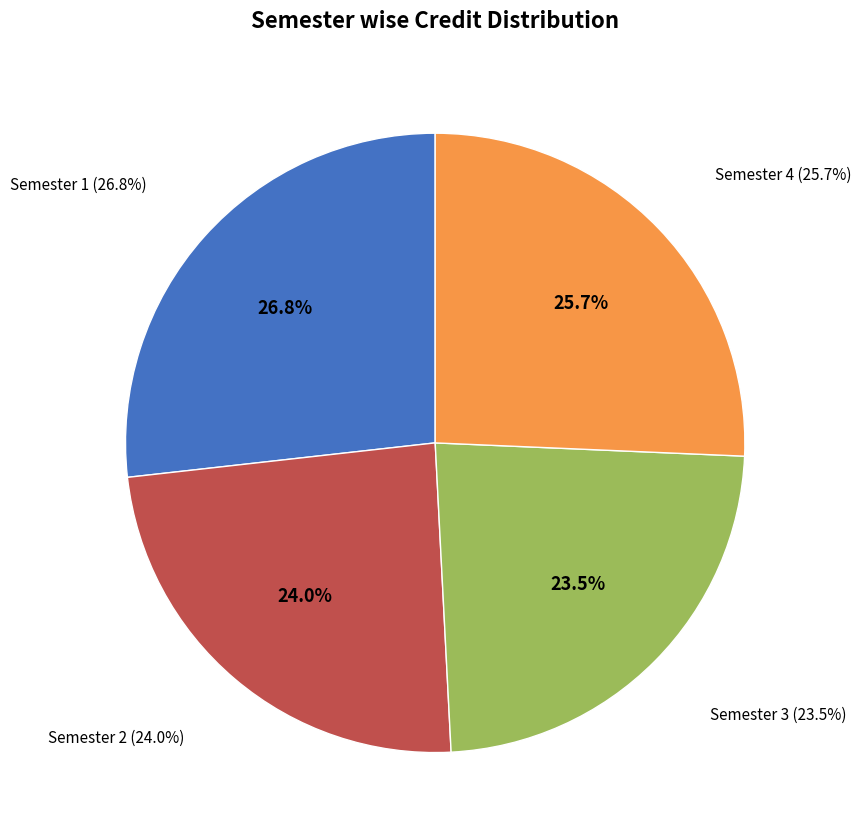

How many slices are in this pie chart?

4